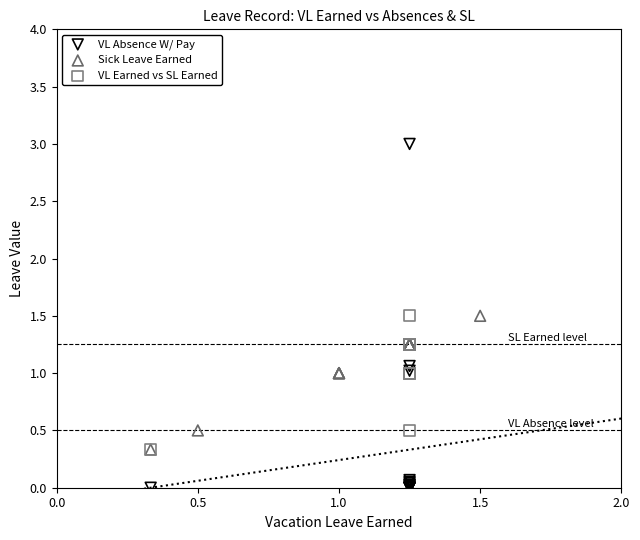

Which series contains the highest Y value?

VL Absence W/ Pay